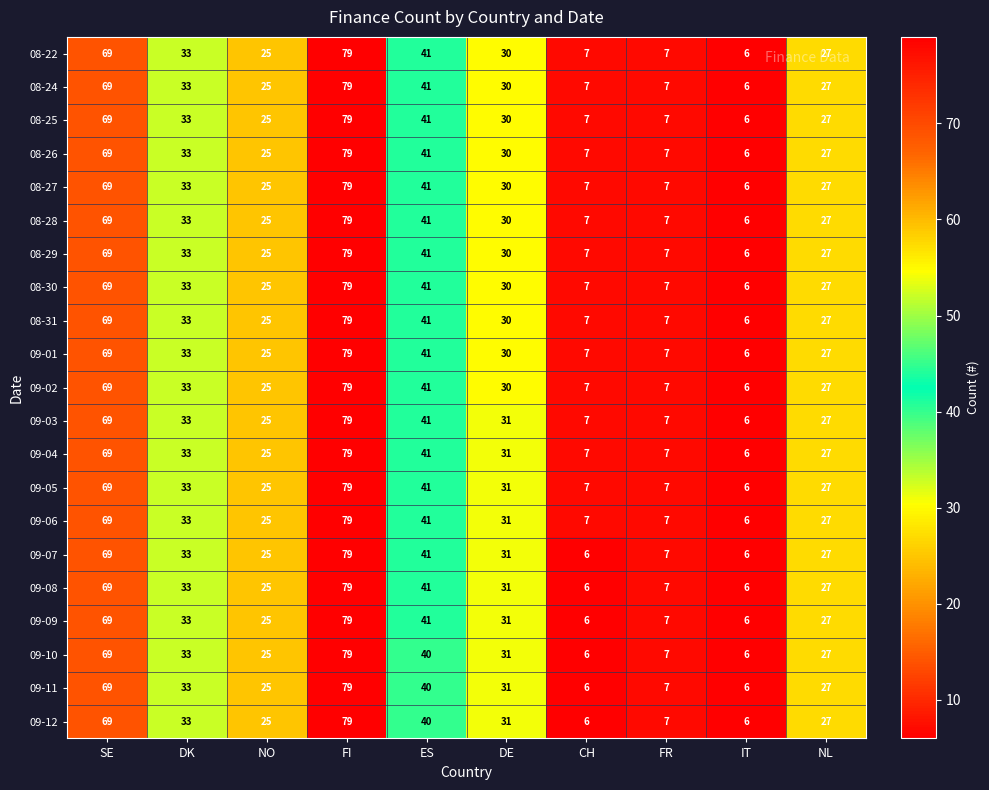

At which label does 08-29 first exceed 30?

SE